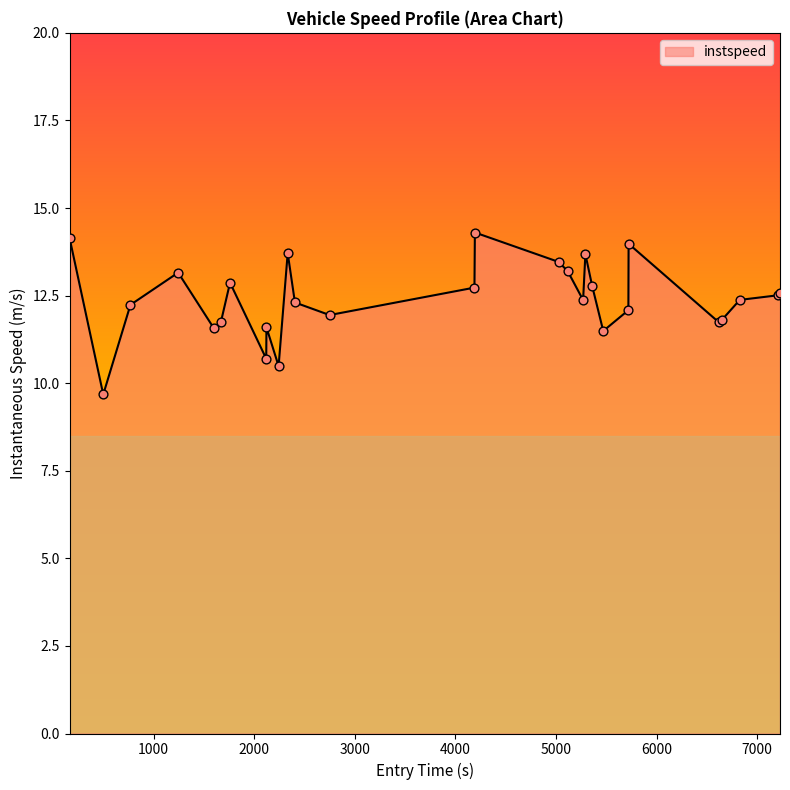

What is the smallest value displayed?

9.7